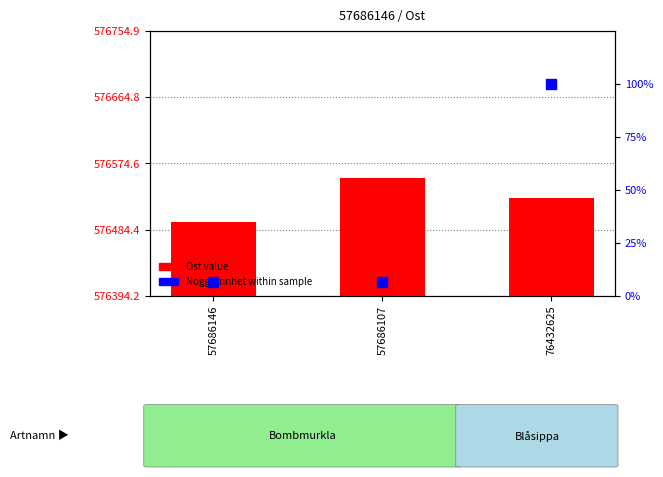

Which series has the widest spread of Y values?

Noggrannhet %